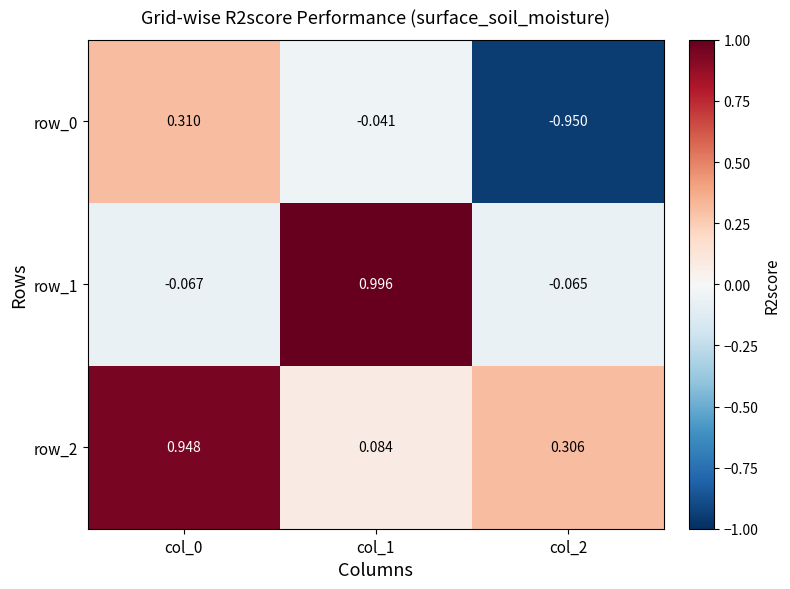

Is the value of row_1 at col_1 greater than the value of row_2 at col_2?

Yes